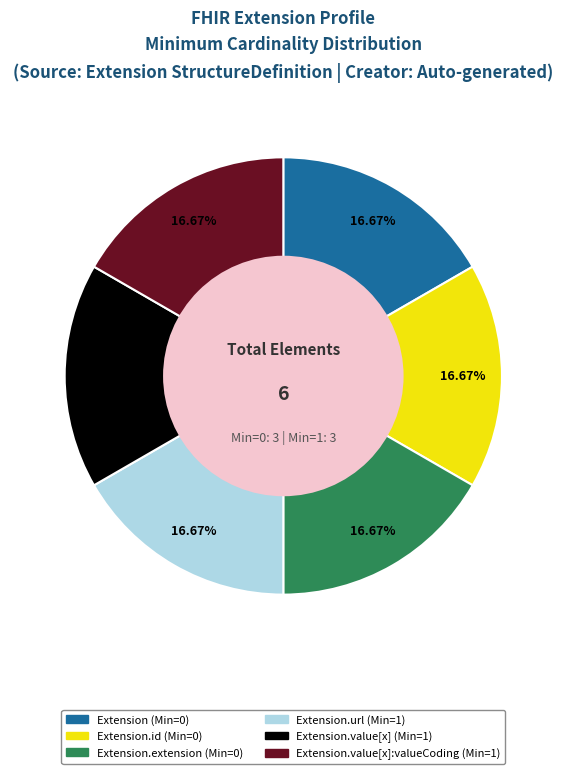

Is there a majority slice in this chart?

No